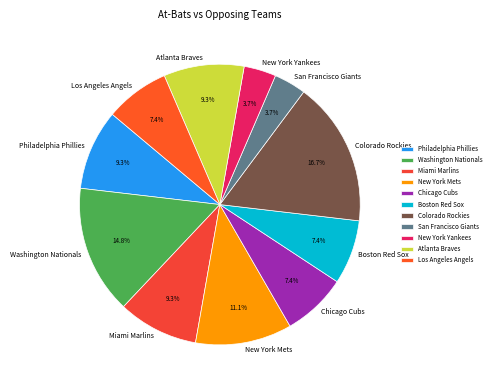

How many segments does this pie chart have?

11